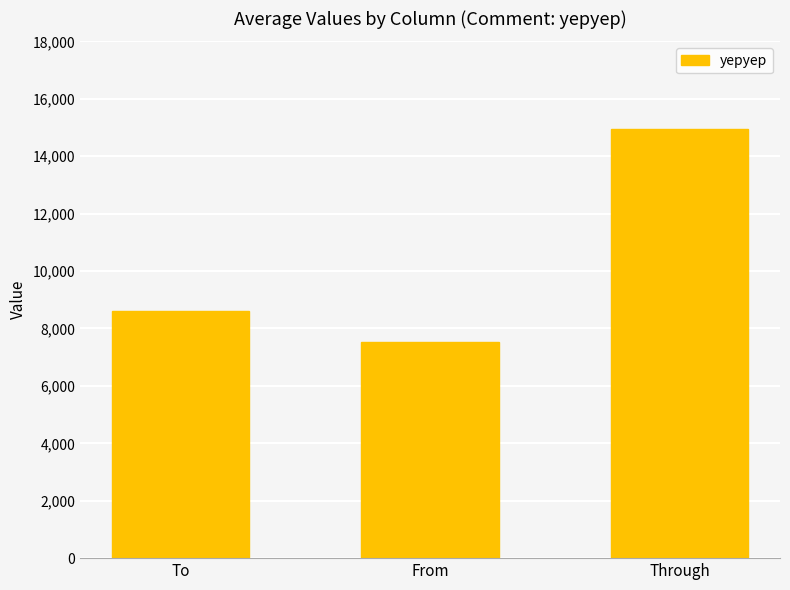

Are the bars horizontal?

No